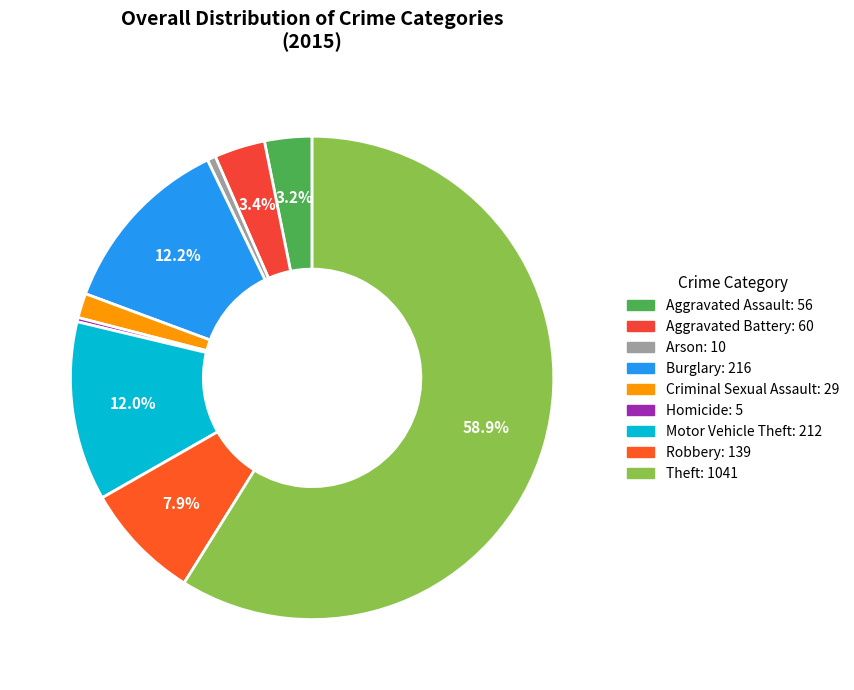

To the nearest percent, what is the average slice percentage?

11%